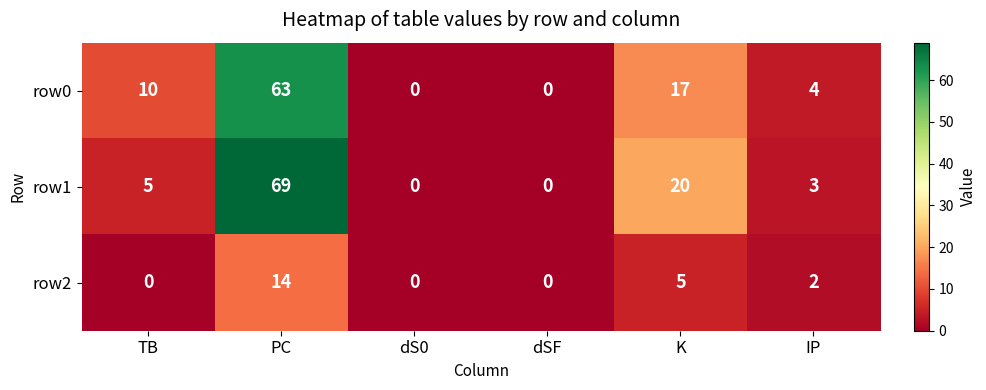

Reading left to right, extract all data points from this chart.

row0: 10	63	0	0	17	4
row1: 5	69	0	0	20	3
row2: 0	14	0	0	5	2